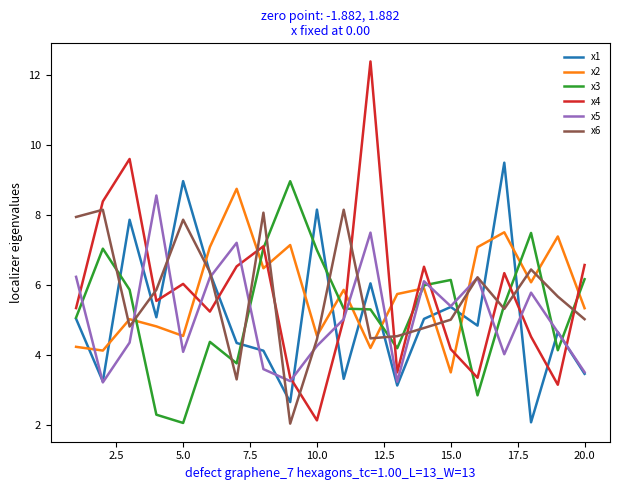

Which series ends up on top after the final intersection of x1 and x6?

x6